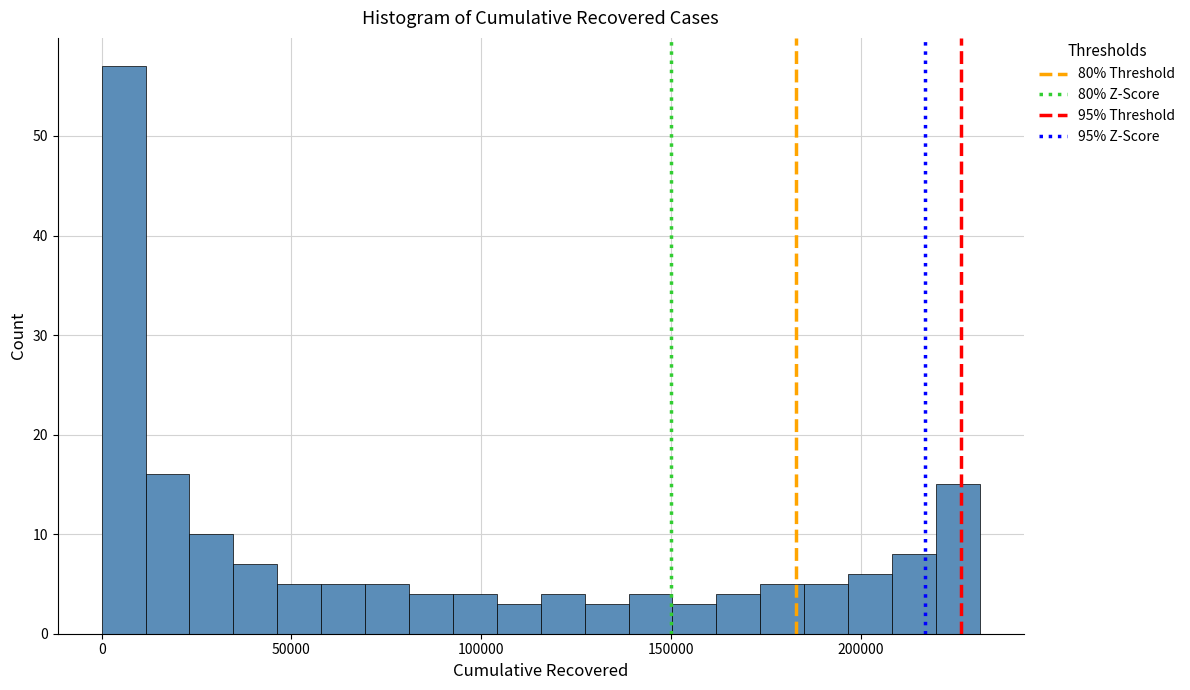

Around what value on the x-axis is the tallest bar? Give the approximate position of its centre, as read against the axis.

5000